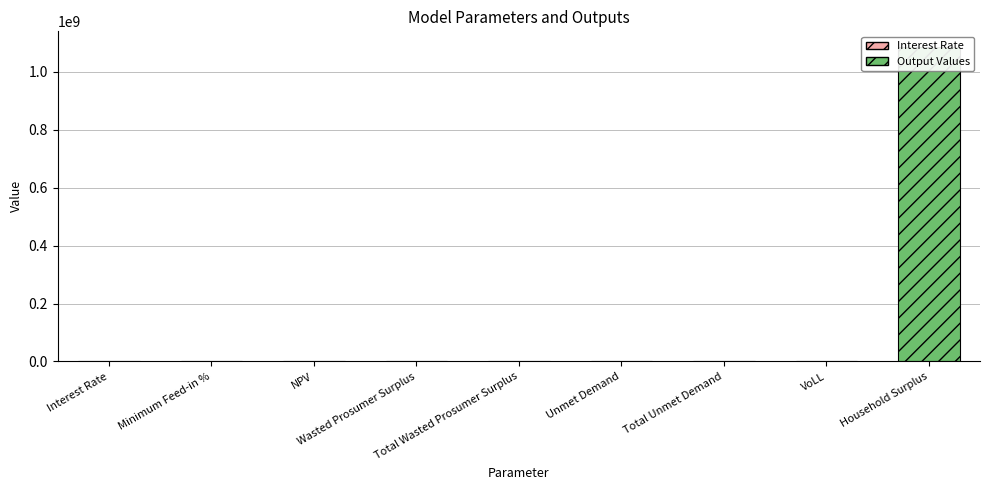

Which has a higher value, Minimum Feed-in % or Interest Rate?

Interest Rate